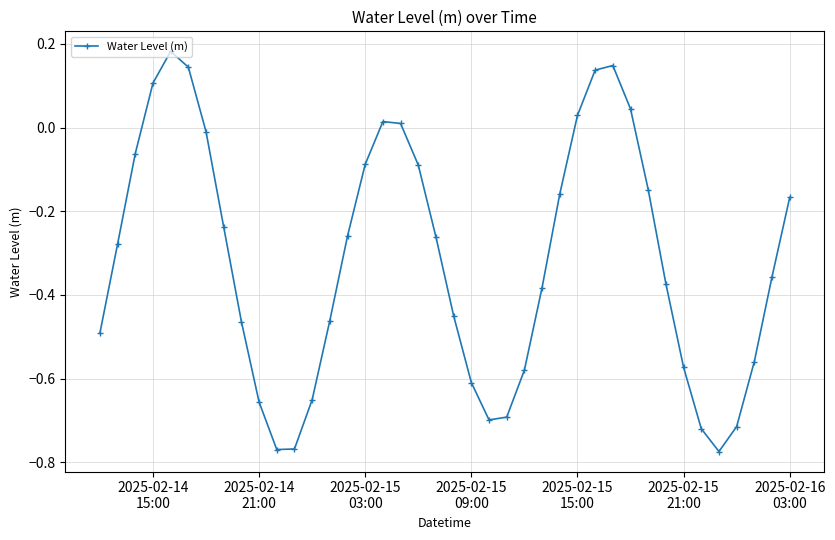

How many interior local peaks (higher than both neighbors) does the data have?

3